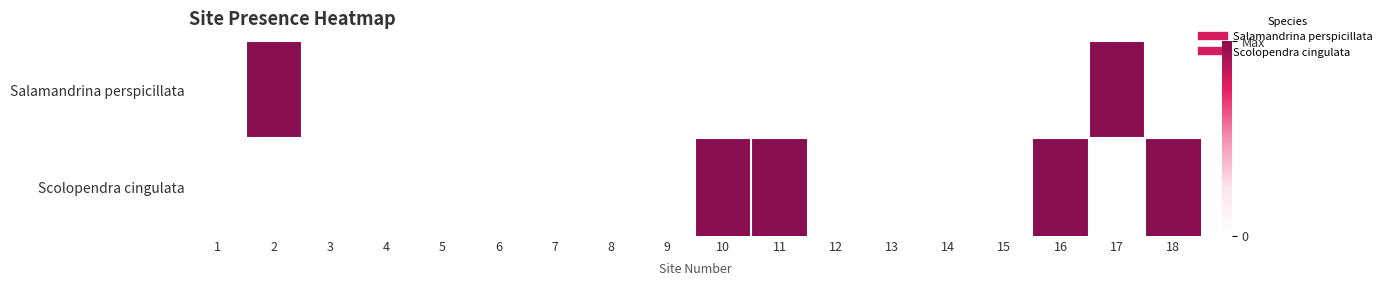

How many categories are shown in the chart?

18